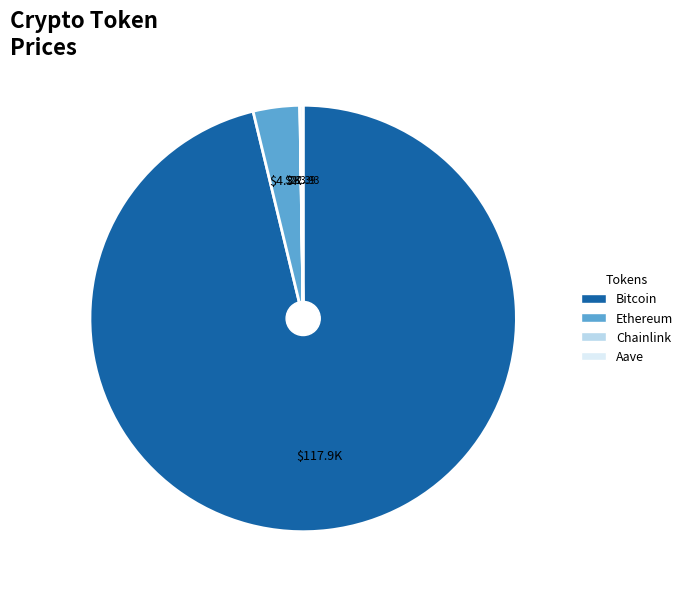

Does any single category account for the majority?

Yes